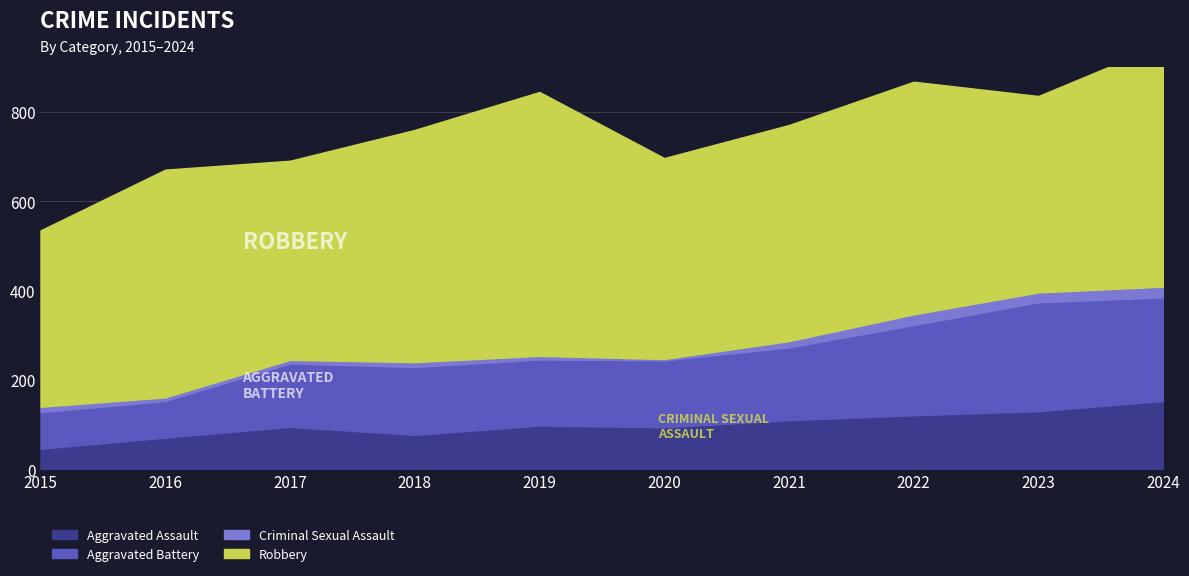

Is it true that Robbery equals 591 at 2019?

True